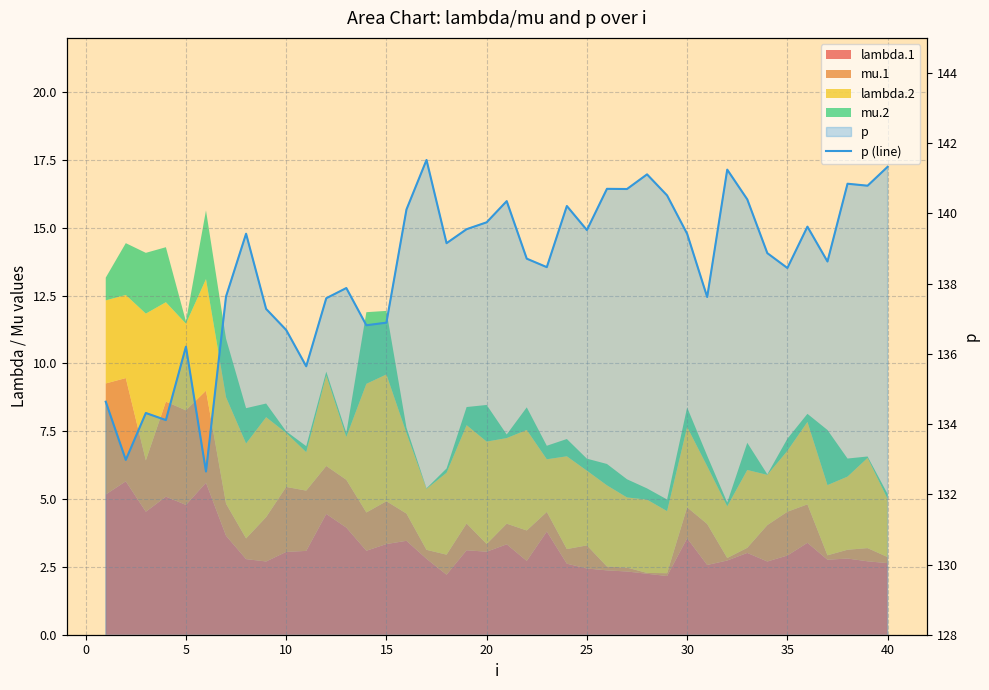

Is it true that the value at 20 is 195.3?

False